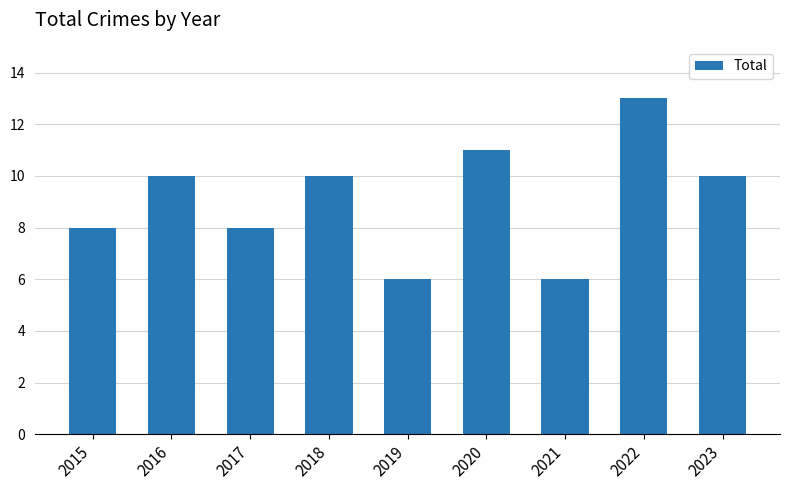

What is the value of the 6th bar from the left?

11